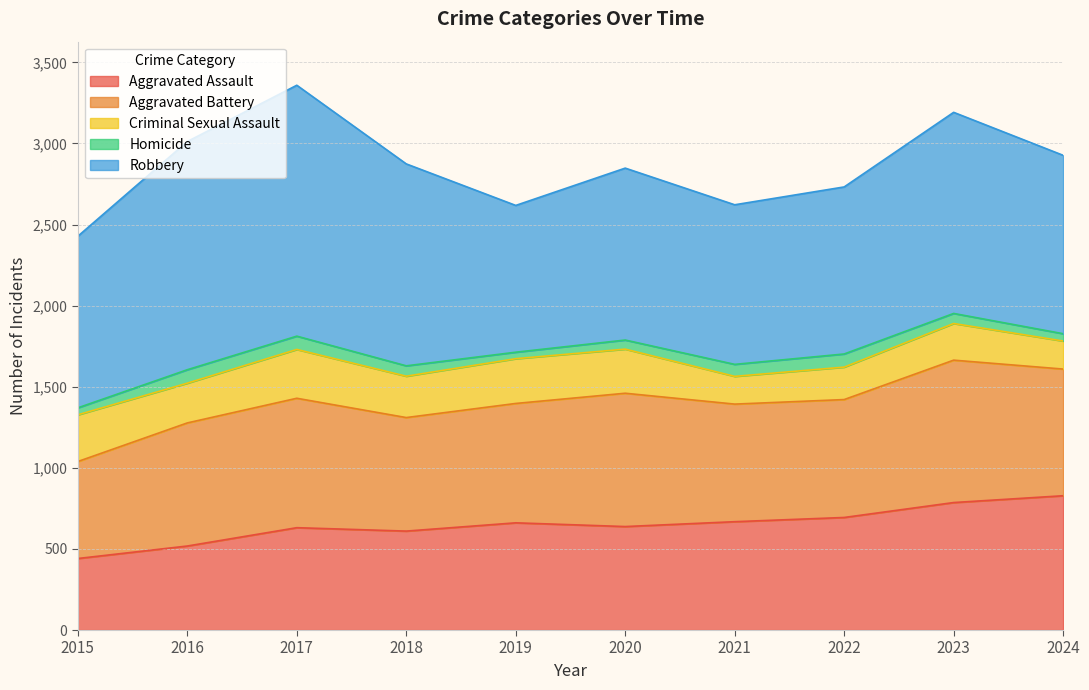

Where is Aggravated Assault nearest to the value 634?

2017